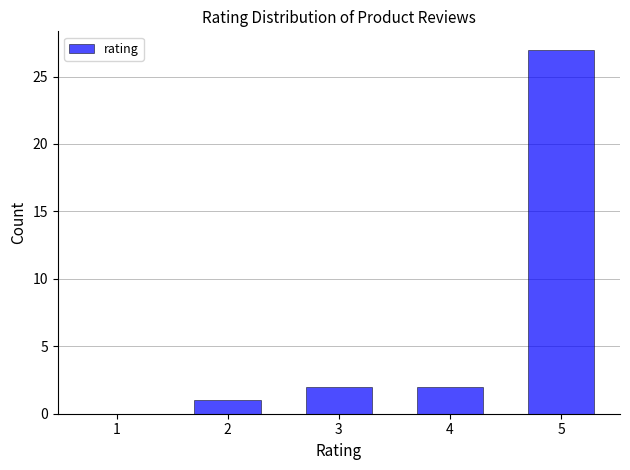

Reading right to left, transcribe all the data shown in this chart.

5=27	4=2	3=2	2=1	1=0